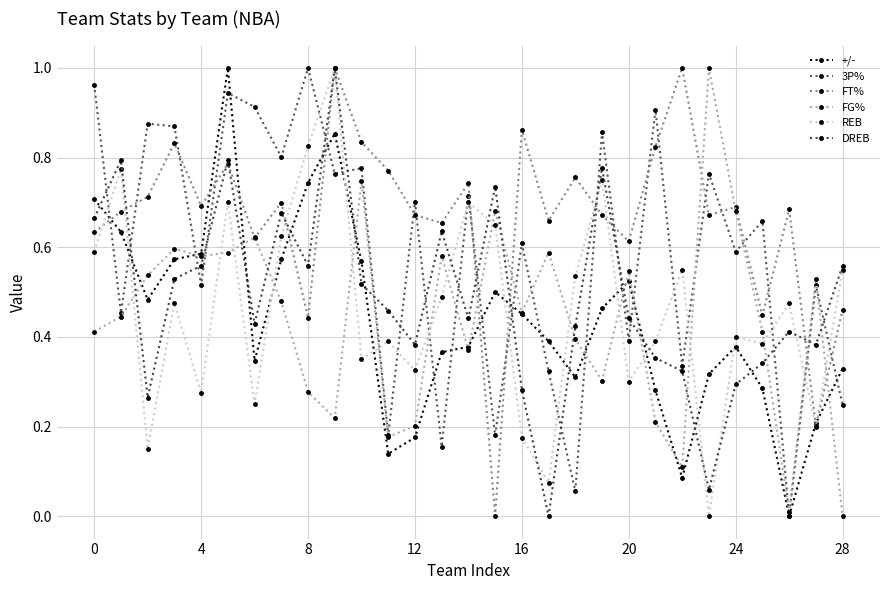

Is this an area chart (filled region under the line)?

No